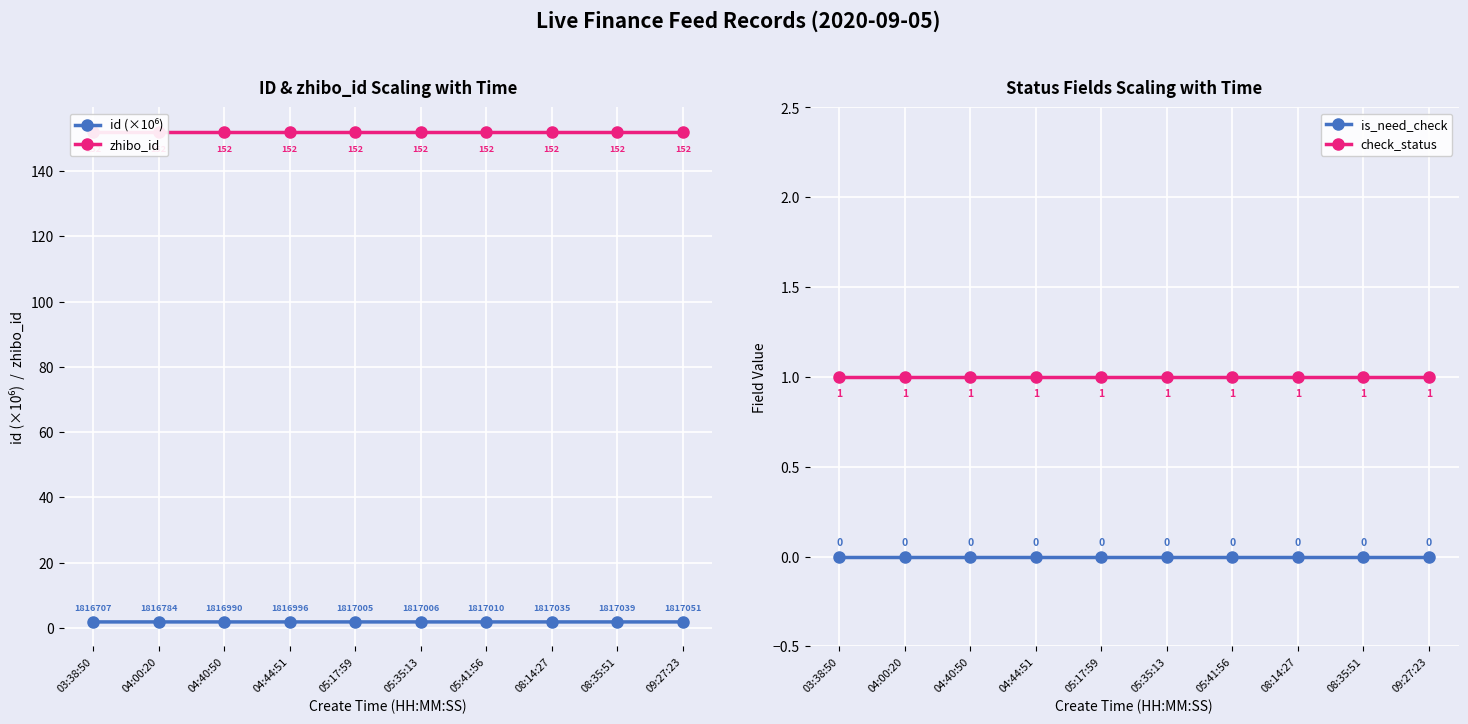

Reading left to right, list all the values displayed in this chart.

id (×10⁶): 03:38:50=1.8	04:00:20=1.8	04:40:50=1.8	04:44:51=1.8	05:17:59=1.8	05:35:13=1.8	05:41:56=1.8	08:14:27=1.8	08:35:51=1.8	09:27:23=1.8
zhibo_id: 03:38:50=152.0	04:00:20=152.0	04:40:50=152.0	04:44:51=152.0	05:17:59=152.0	05:35:13=152.0	05:41:56=152.0	08:14:27=152.0	08:35:51=152.0	09:27:23=152.0
is_need_check: 03:38:50=0.0	04:00:20=0.0	04:40:50=0.0	04:44:51=0.0	05:17:59=0.0	05:35:13=0.0	05:41:56=0.0	08:14:27=0.0	08:35:51=0.0	09:27:23=0.0
check_status: 03:38:50=1.0	04:00:20=1.0	04:40:50=1.0	04:44:51=1.0	05:17:59=1.0	05:35:13=1.0	05:41:56=1.0	08:14:27=1.0	08:35:51=1.0	09:27:23=1.0